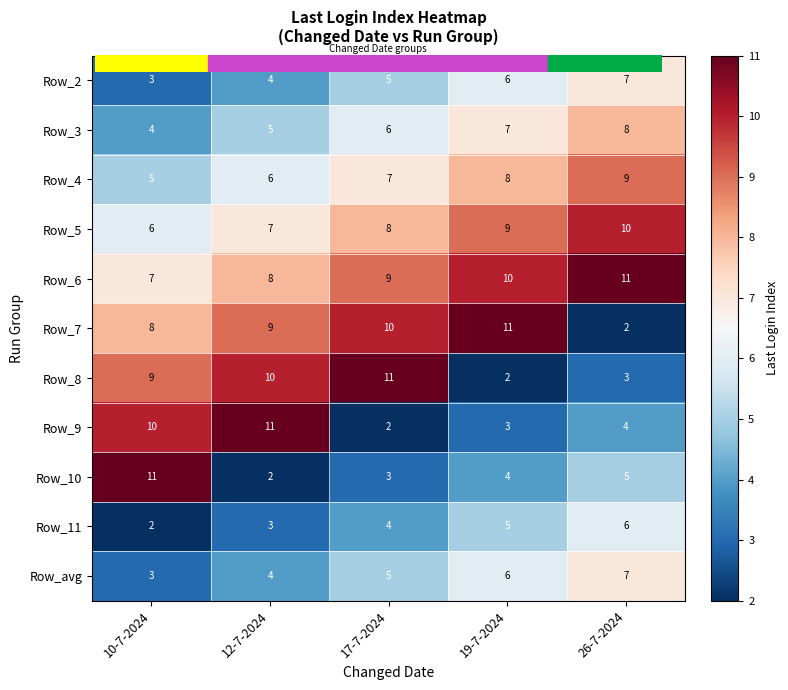

What is the difference between the highest and lowest values at 17-7-2024?

9